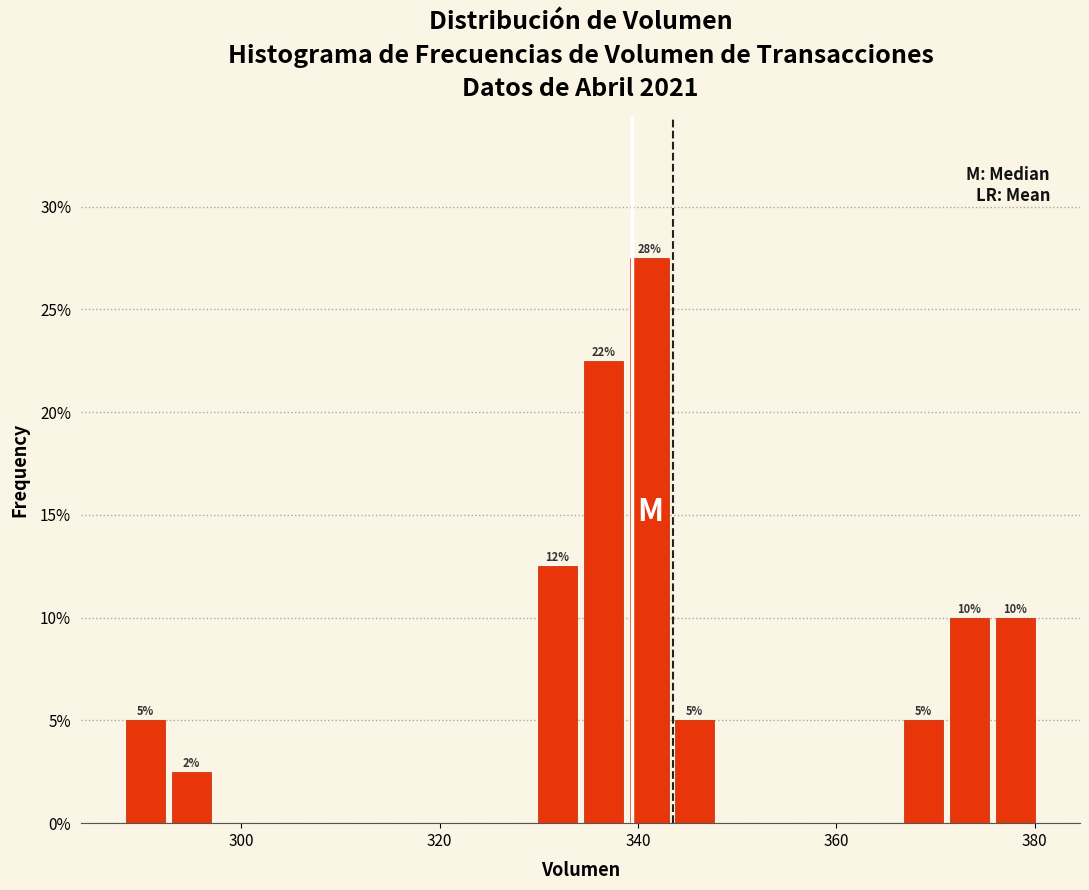

Read against the x-axis, roughly where is the centre of the tallest bar?

342